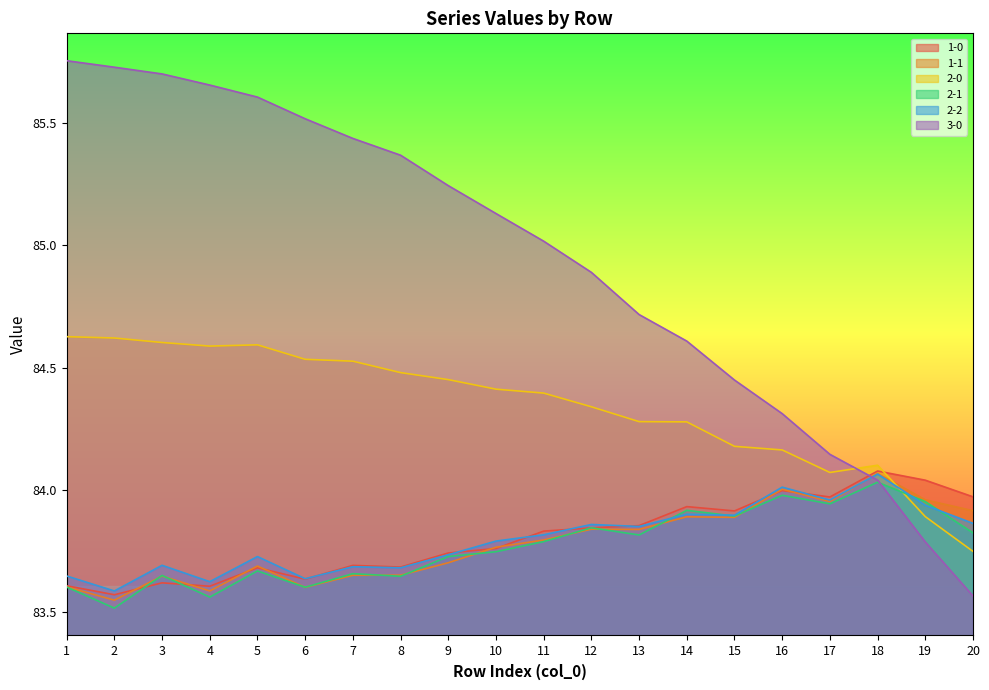

What is the sum of all 1-0 values?

1676.0